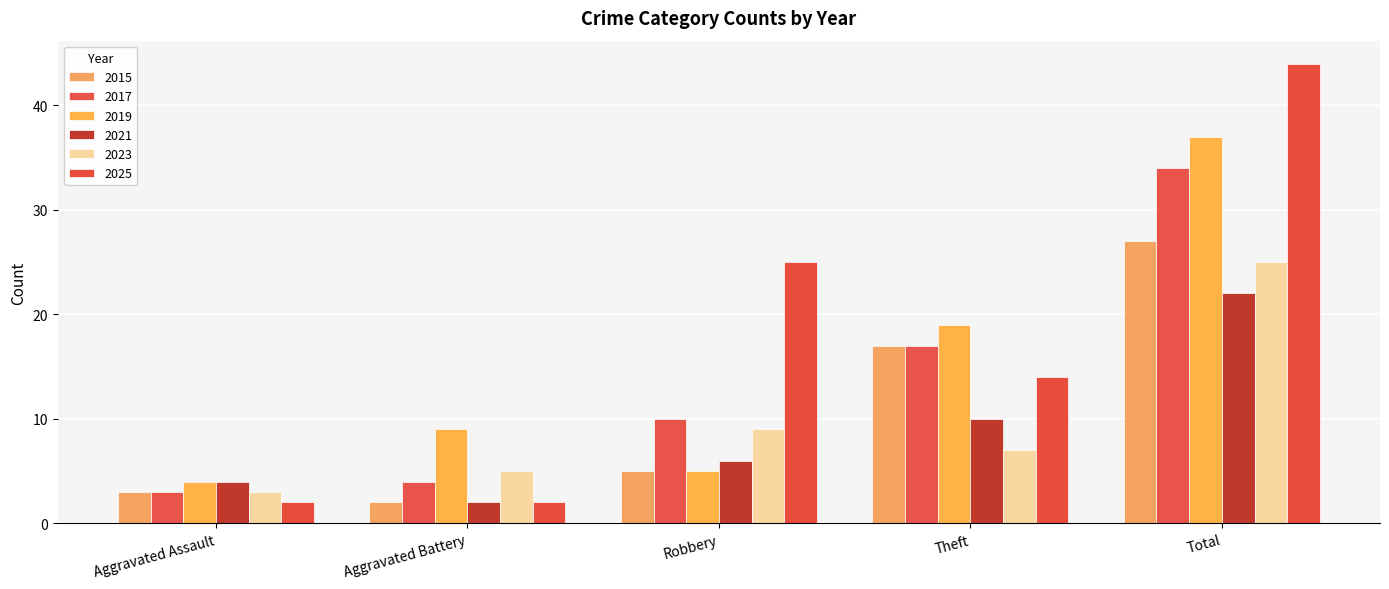

List the labels in order of 2017 value, largest first.

Total, Theft, Robbery, Aggravated Battery, Aggravated Assault